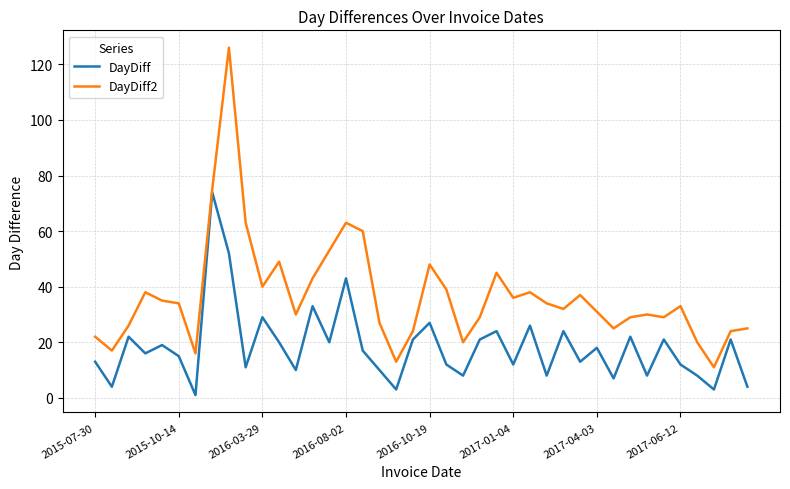

What is the difference between the second highest and second lowest values in the DayDiff series?

49